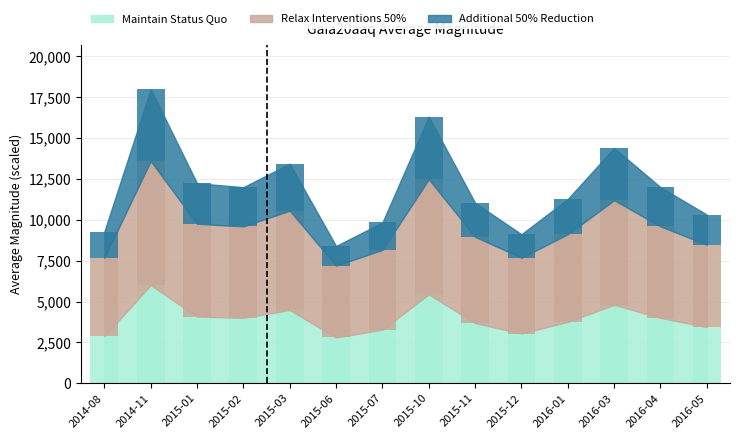

What is the difference between the Relax Interventions 50% values at 2016-05 and 2015-07?

160.0